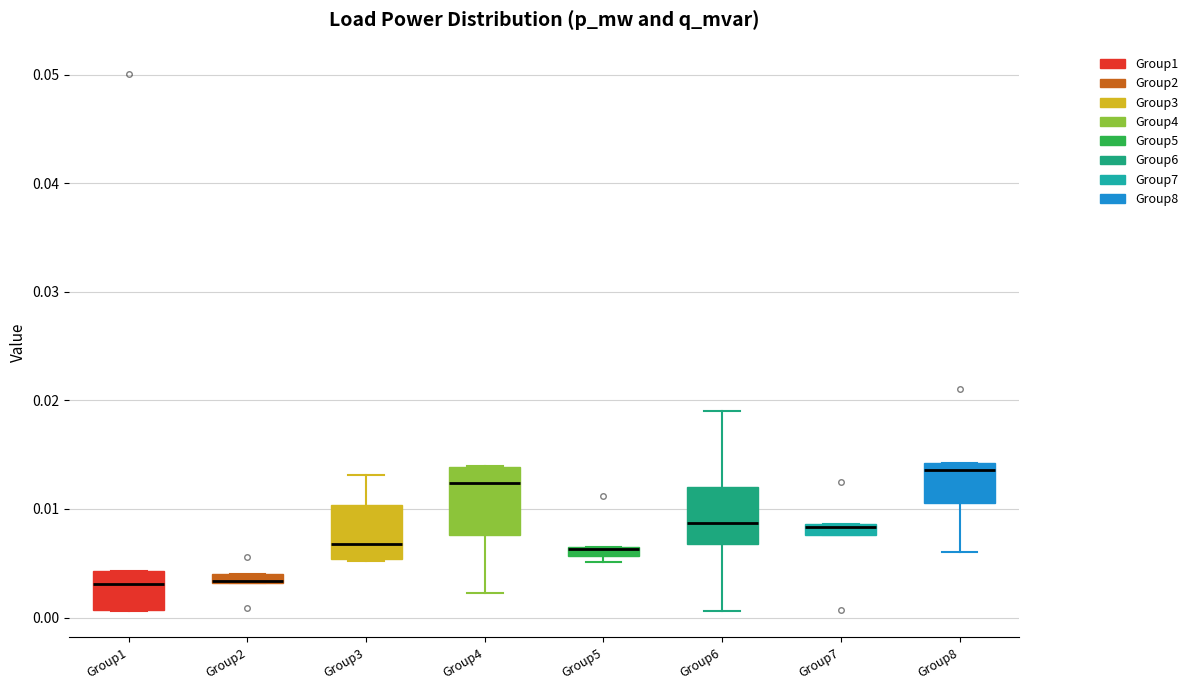

Where is the upper edge of the box for Group2 on the y-axis? The values are not printed on the chart, so give them approximately, as read against the axis.

0.004